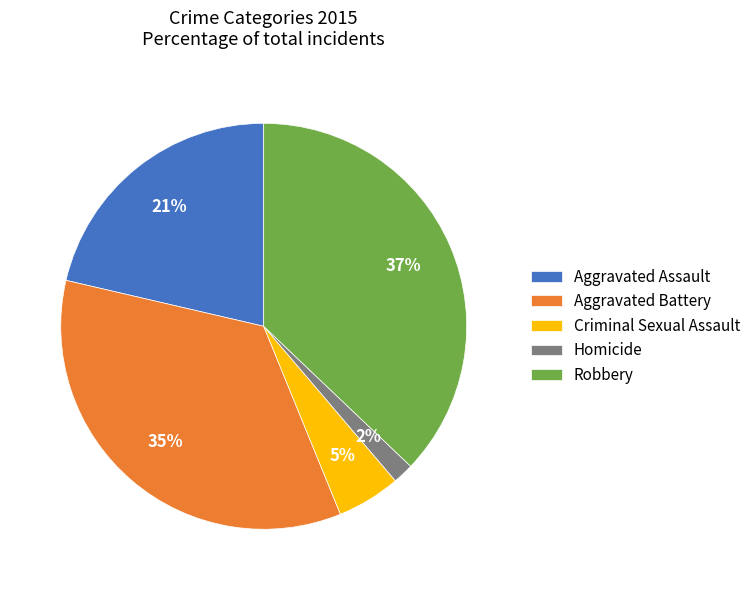

Do Homicide and Aggravated Battery together represent more than half of the pie?

No